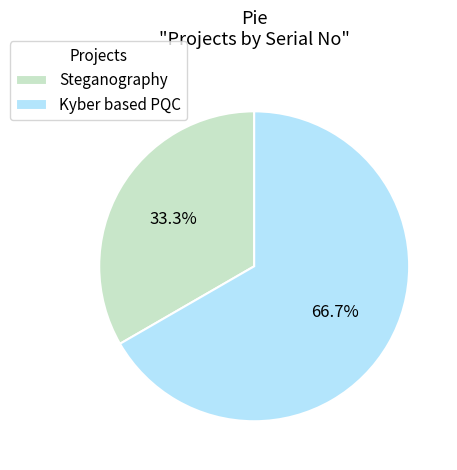

Count the number of slices in the pie.

2